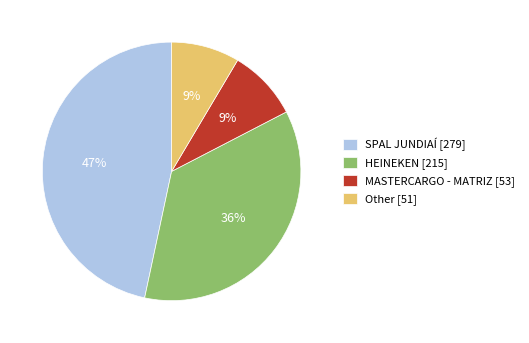

Which slice is the largest?

SPAL JUNDIAÍ